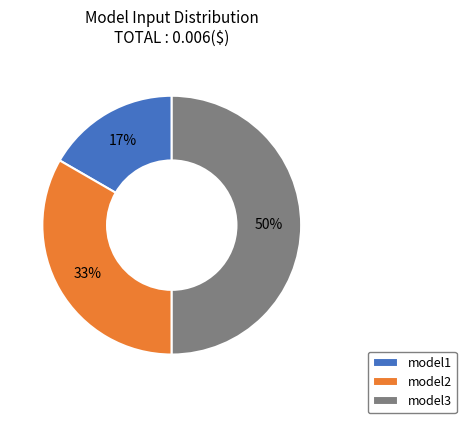

Do model3 and model1 together represent more than half of the pie?

Yes